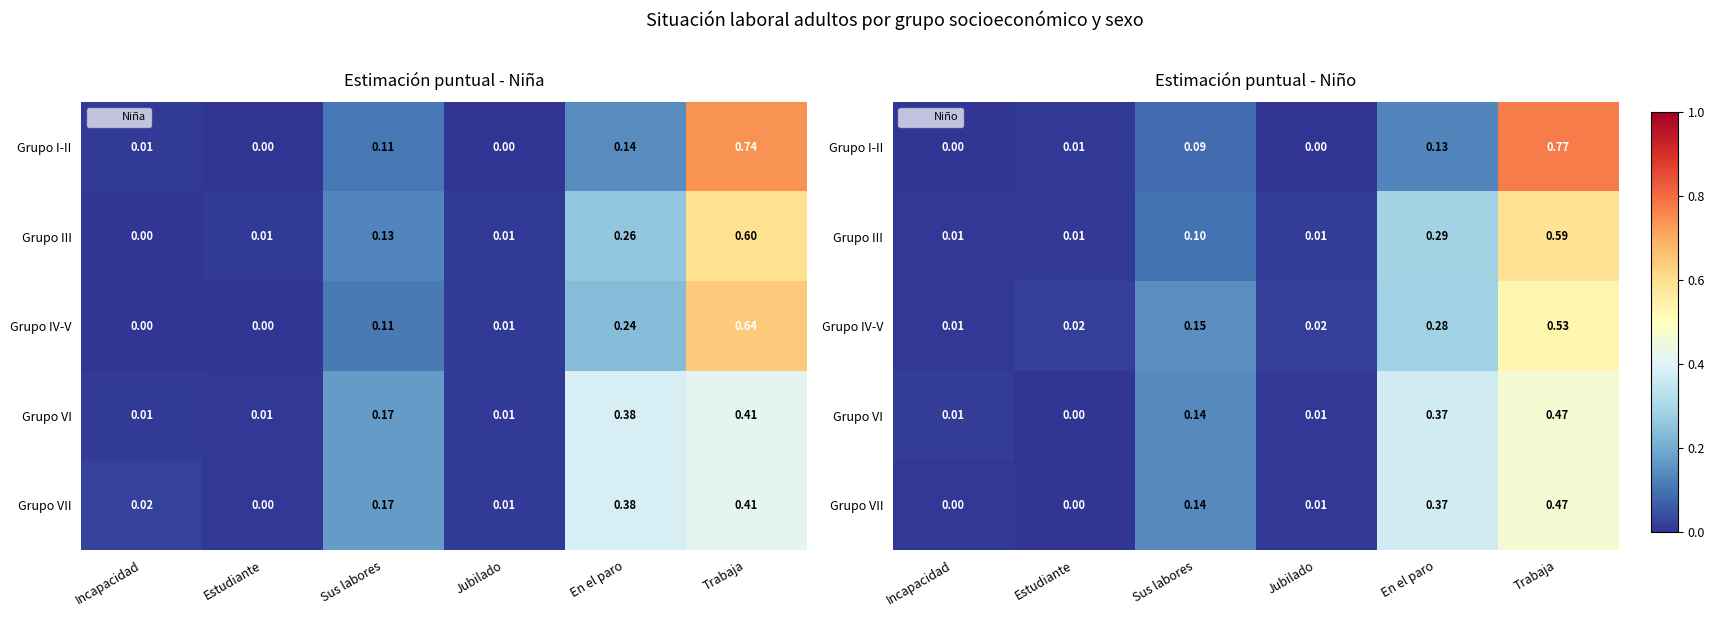

How many distinct data groups are displayed?

5